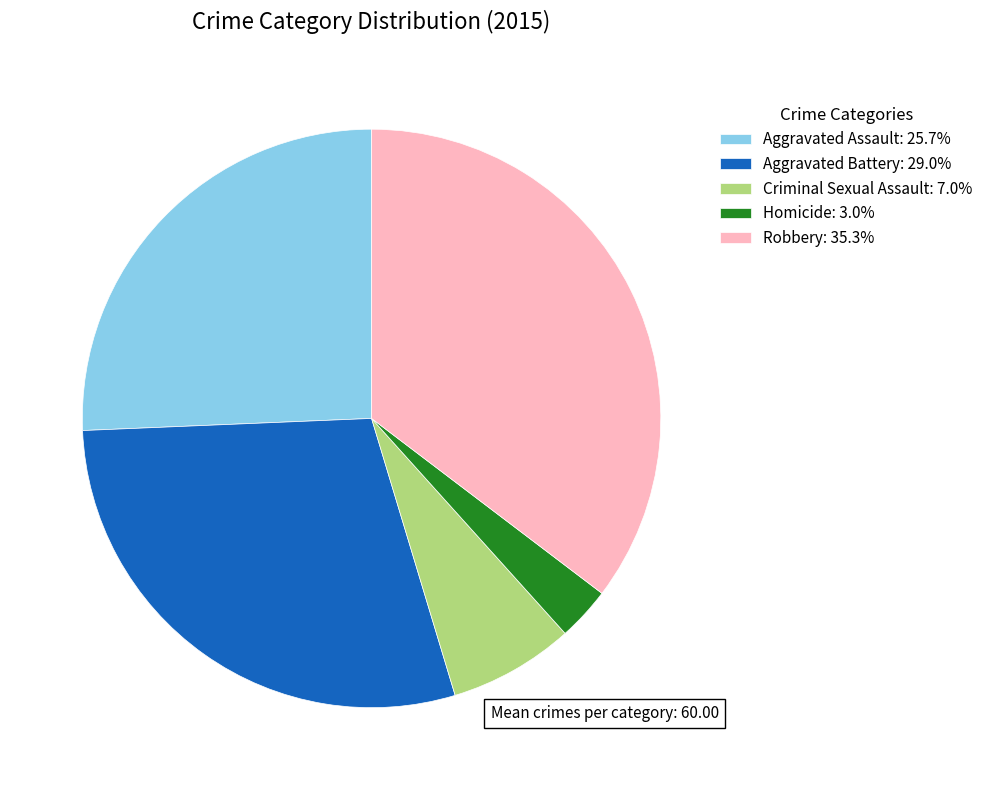

Is Homicide: 3.0% the majority of the pie?

No